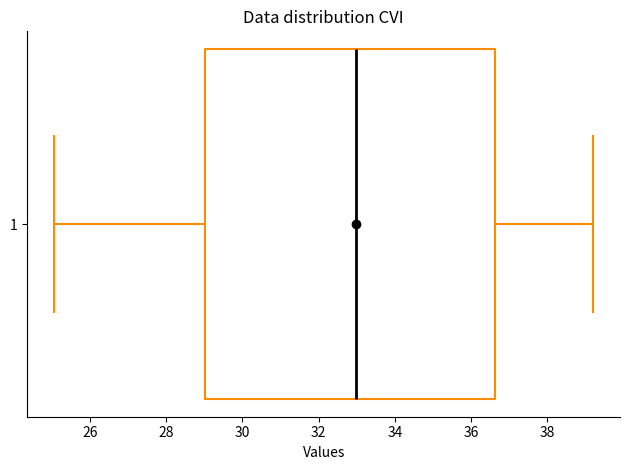

Transcribe this box plot: give where the median line is, the range the box spans, and where the two whiskers end, as read against the x-axis. The values are not printed on the chart, so give them approximately, as read against the axis.

median 33.0, box 29.0 to 36.6, whiskers 25.0 to 39.2